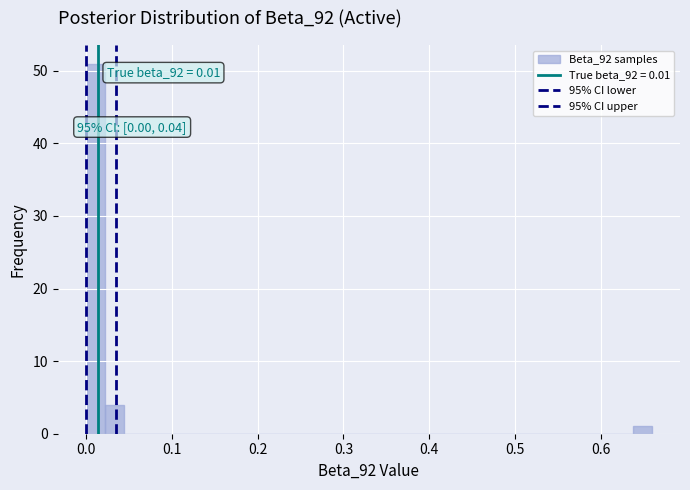

Read against the x-axis, roughly where is the centre of the tallest bar?

0.01